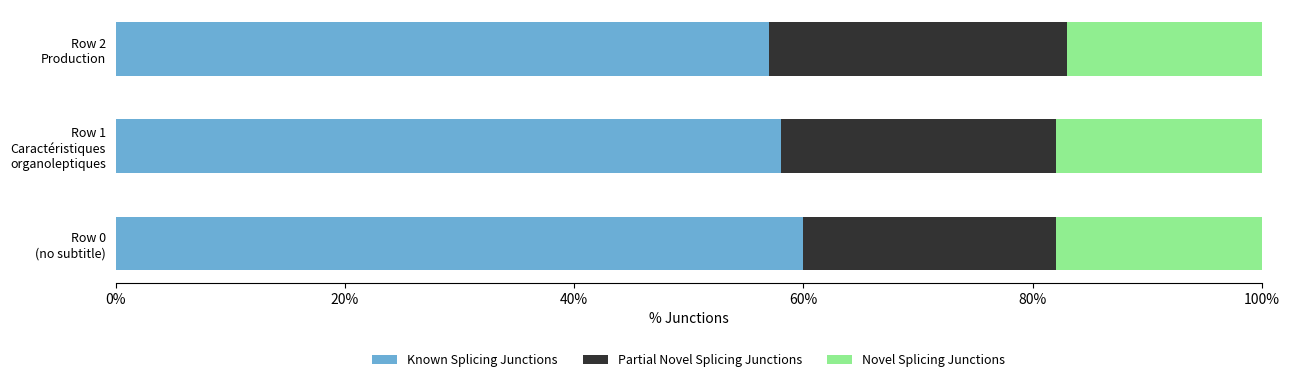

What are all the series names shown in the legend?

Known Splicing Junctions, Partial Novel Splicing Junctions, Novel Splicing Junctions